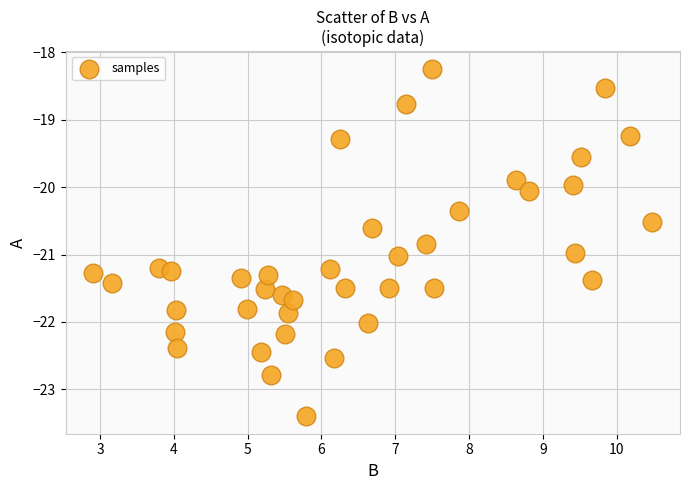

What is the range of X values (max minus min)?

7.6